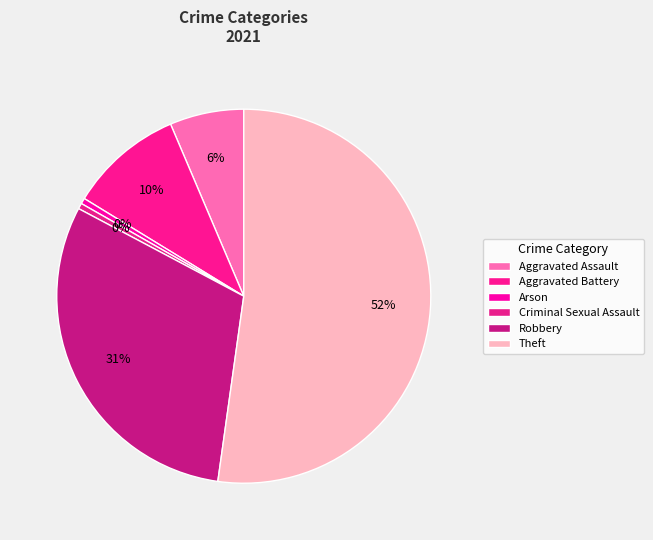

Count the number of slices in the pie.

6